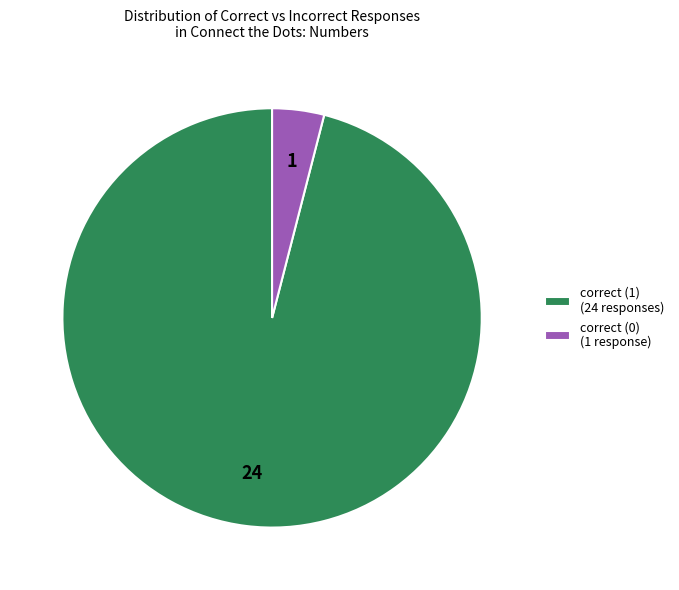

Is the sum of correct (1) (24 responses) and correct (0) (1 response) greater than half?

Yes